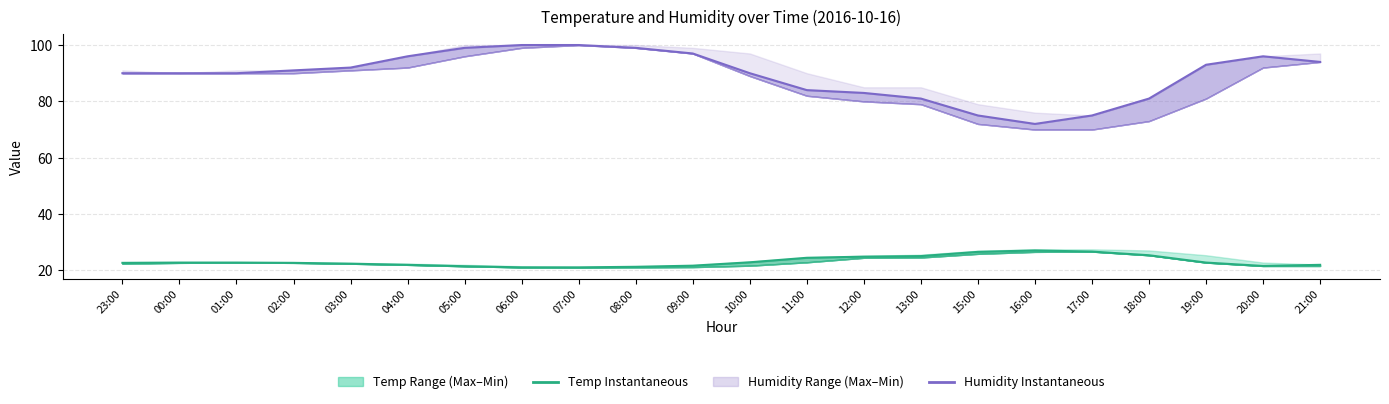

At which category does HUMEDAD RELATIVA DEL AIRE INSTANTANEA reach its first local valley?

16:00